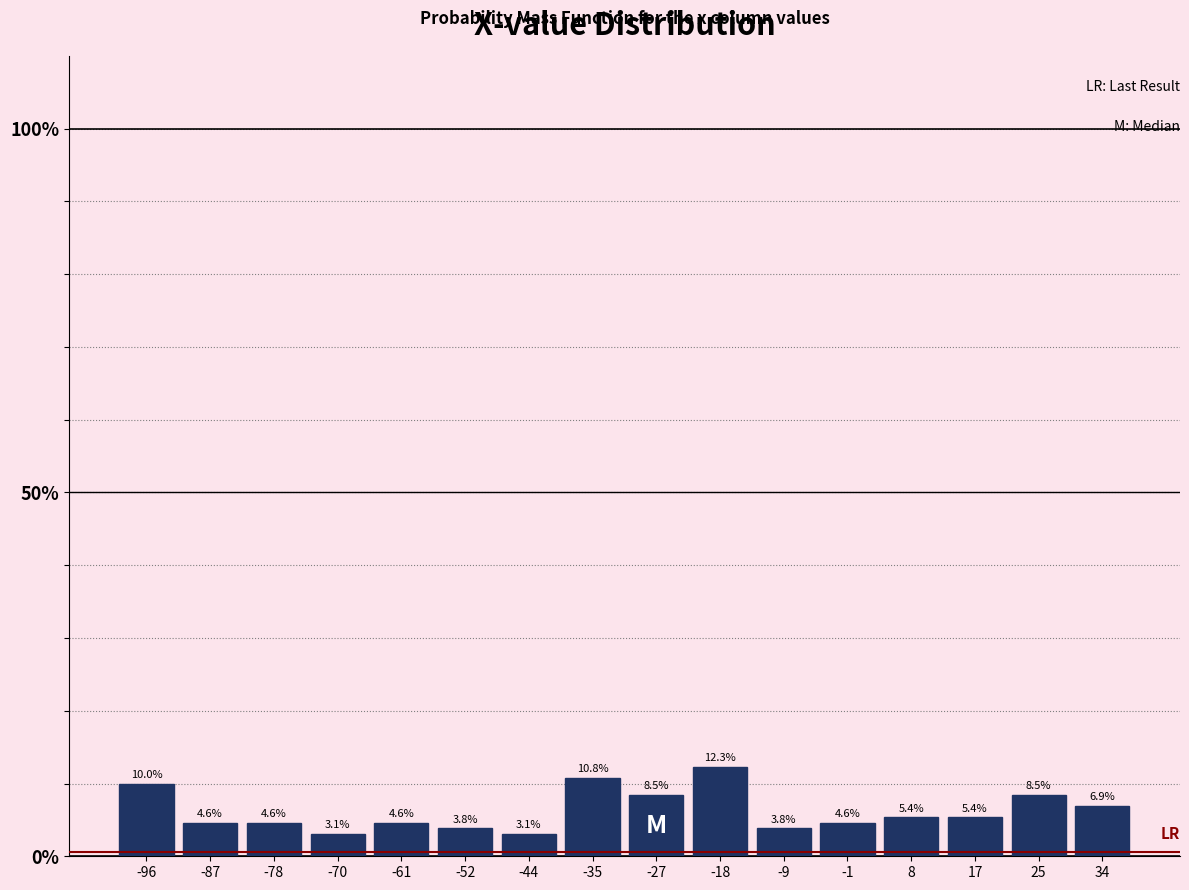

Reading left to right, transcribe this chart: for each bar, give the range it covers on the x-axis and its height. The bar edges are not printed on the chart, so give them approximately, as read against the axis.

-100 to -91: 10.0
-91 to -83: 4.6
-83 to -74: 4.6
-74 to -65: 3.1
-65 to -57: 4.6
-57 to -48: 3.8
-48 to -40: 3.1
-40 to -31: 10.8
-31 to -22: 8.5
-22 to -14: 12.3
-14 to -5: 3.8
-5 to 4: 4.6
4 to 12: 5.4
12 to 21: 5.4
21 to 30: 8.5
30 to 38: 6.9